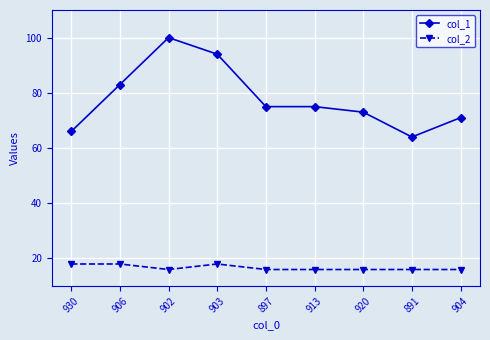

Between 902 and 891, which series saw the biggest shift?

col_1